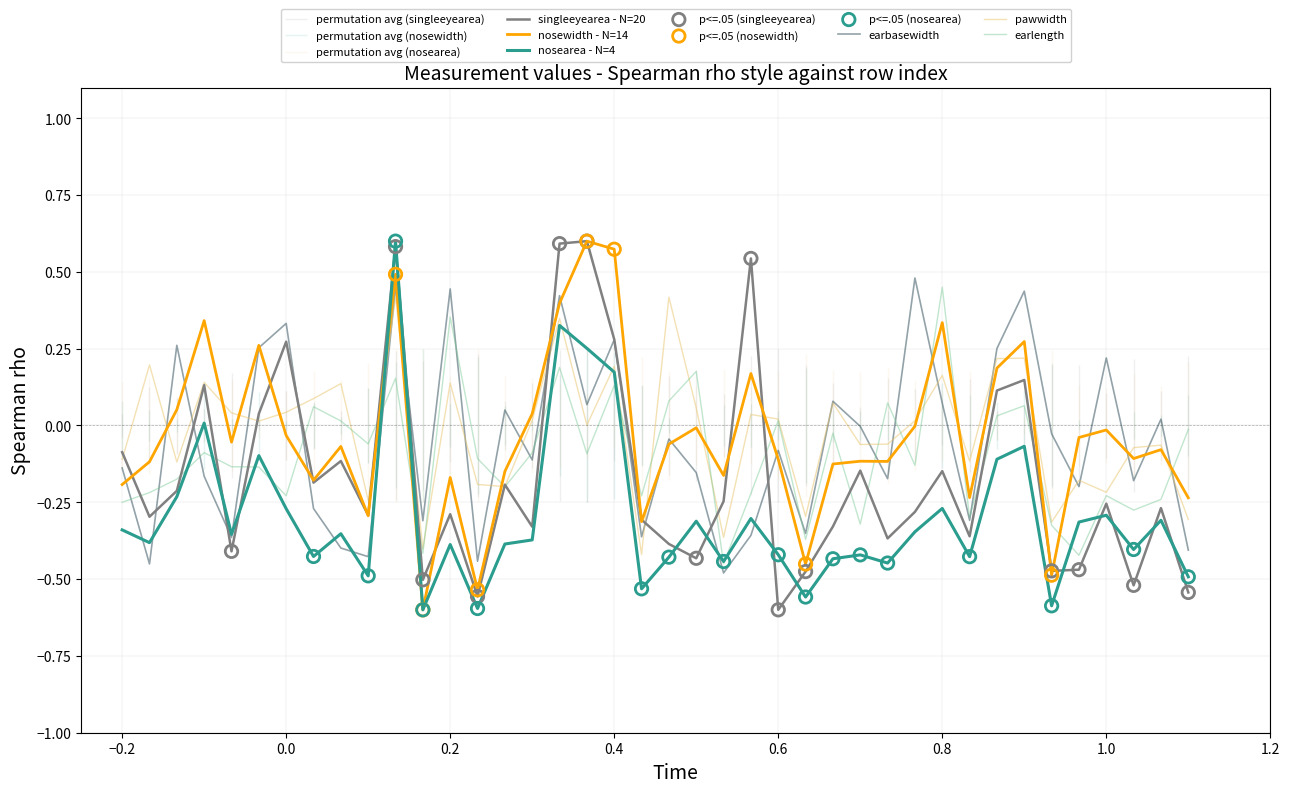

Which category has the highest value in the earlength series?

0.8